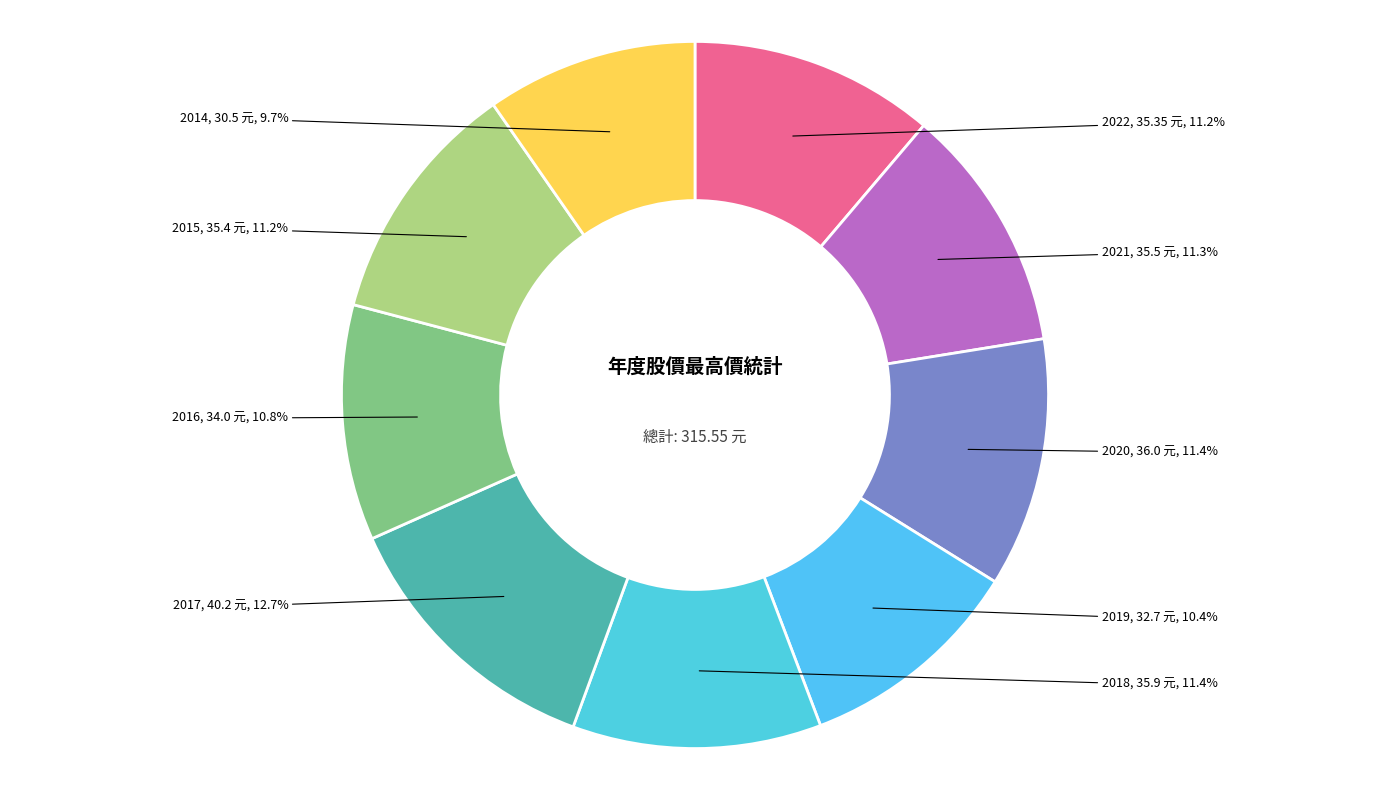

True or false: 2014 accounts for 1% of the total.

False